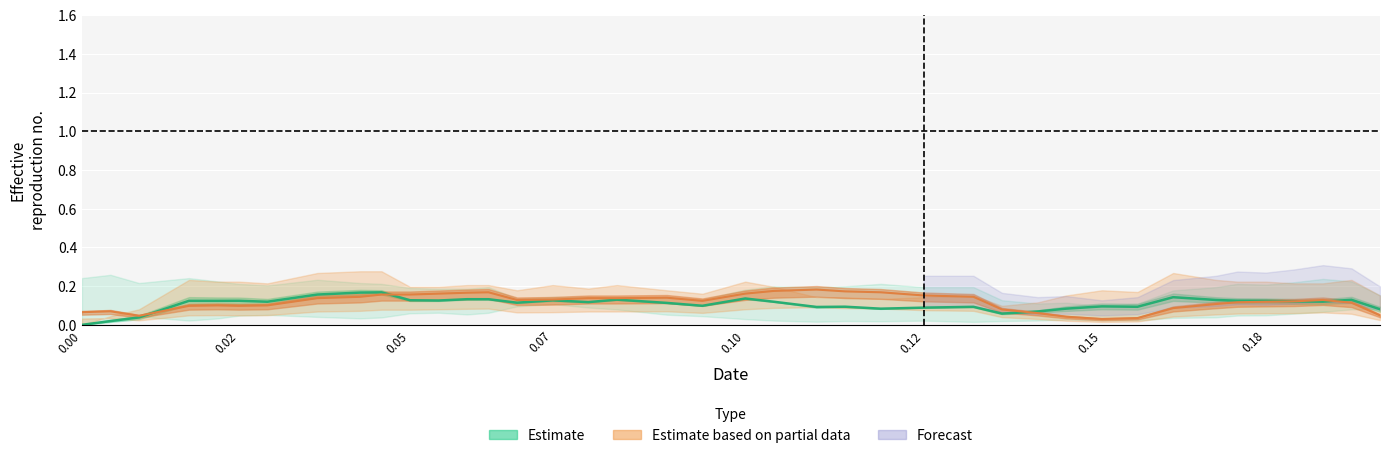

At how many categories does at least one series exceed 0?

40